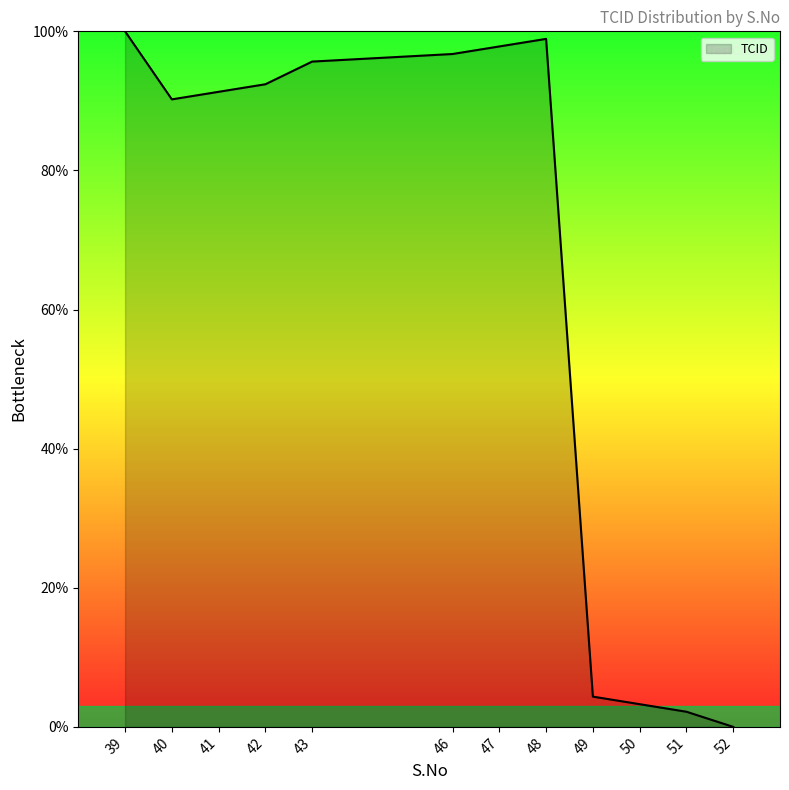

Reading left to right, transcribe all the data shown in this chart.

100.0	90.2	91.3	92.4	95.7	96.7	97.8	98.9	4.3	3.3	2.2	0.0